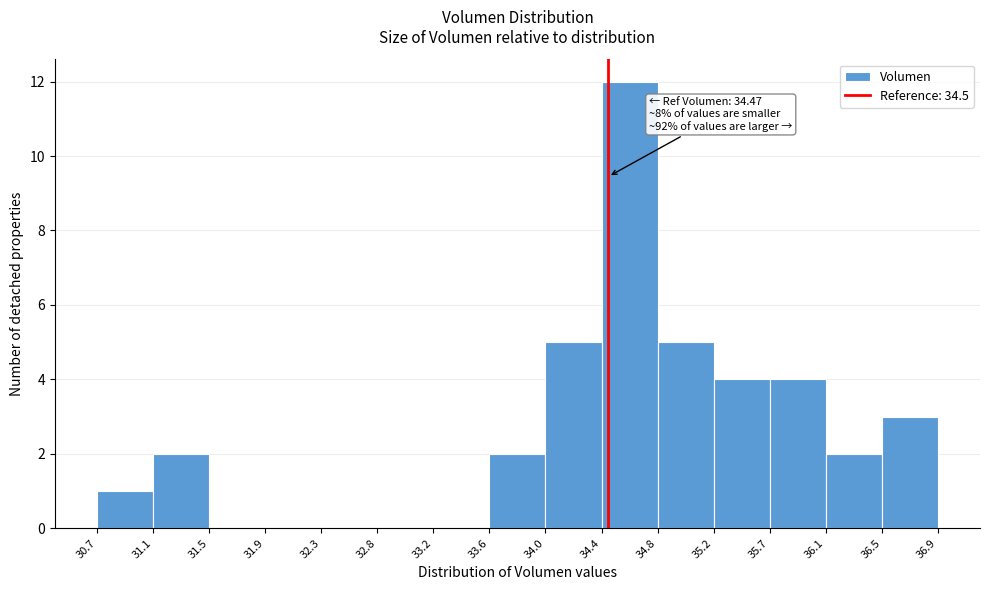

Which range on the x-axis has the tallest bar?

34.4 to 34.8